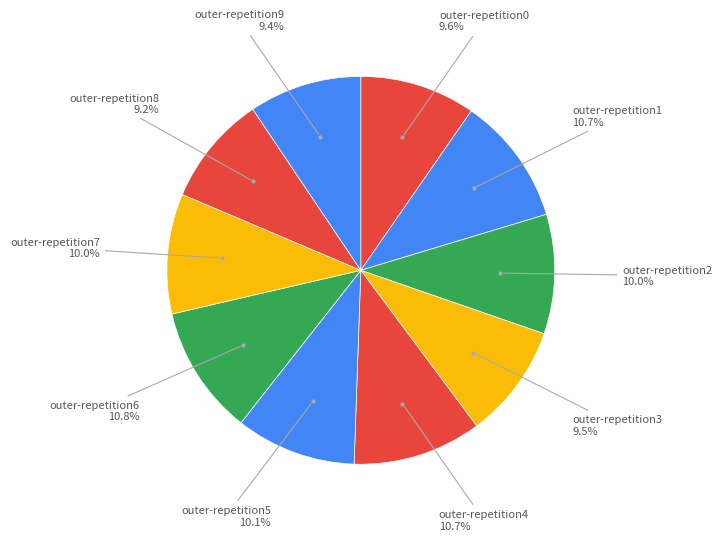

How many segments does this pie chart have?

10